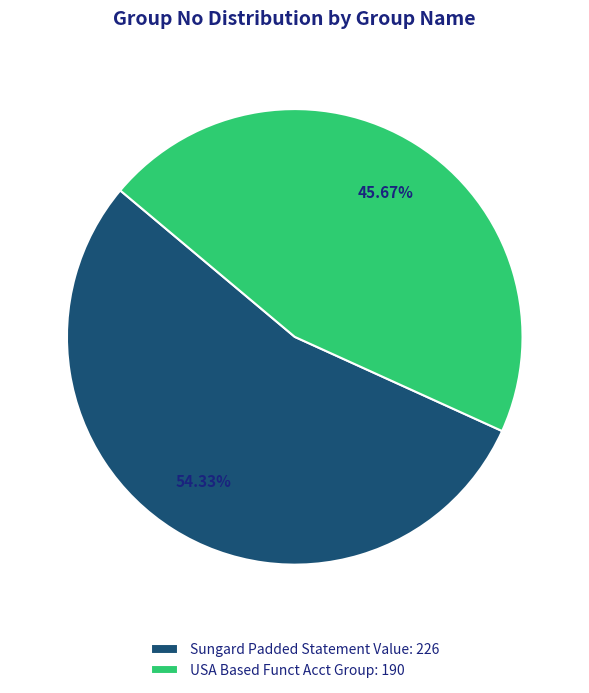

Is the sum of USA Based Funct Acct Group and Sungard Padded Statement Value greater than half?

Yes